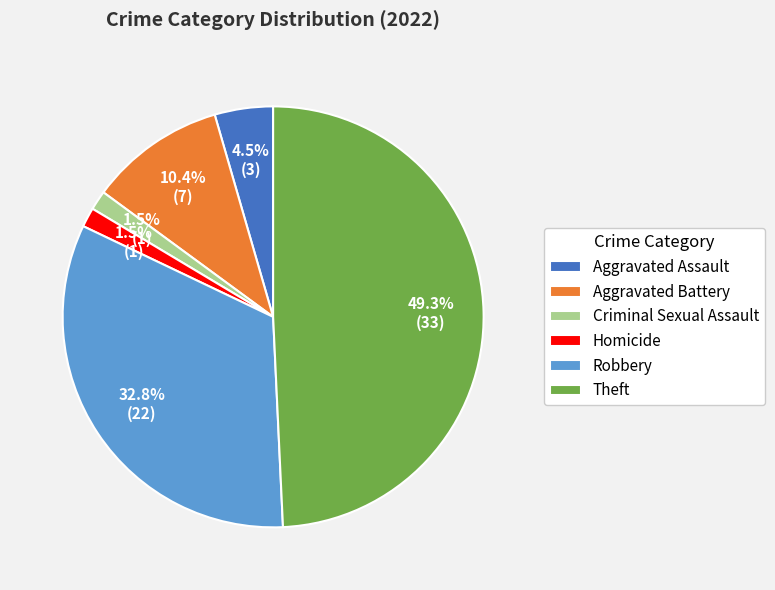

Is it true that Robbery is 45% of the pie?

False